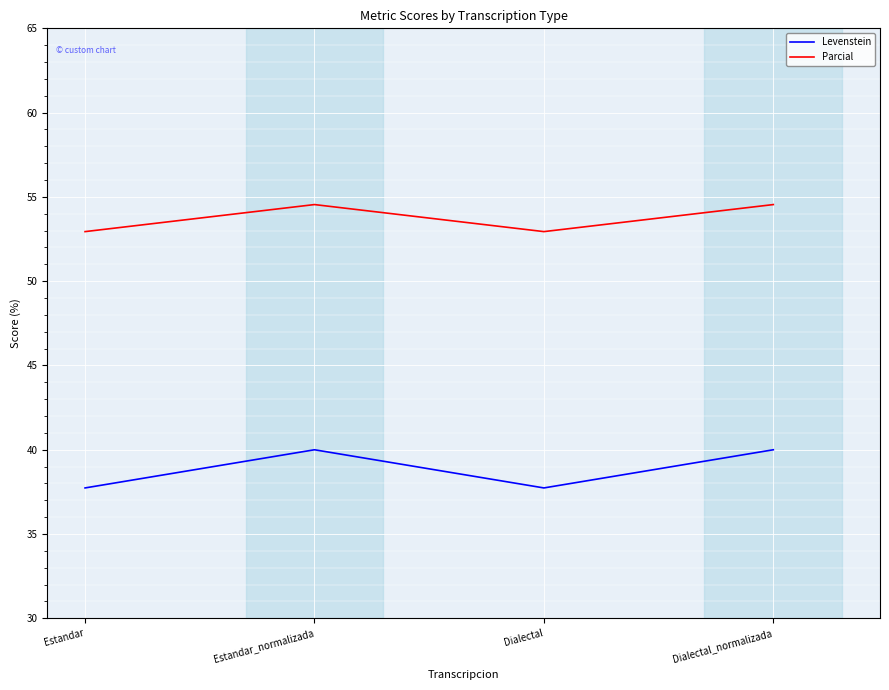

Count the number of categories in the chart.

4